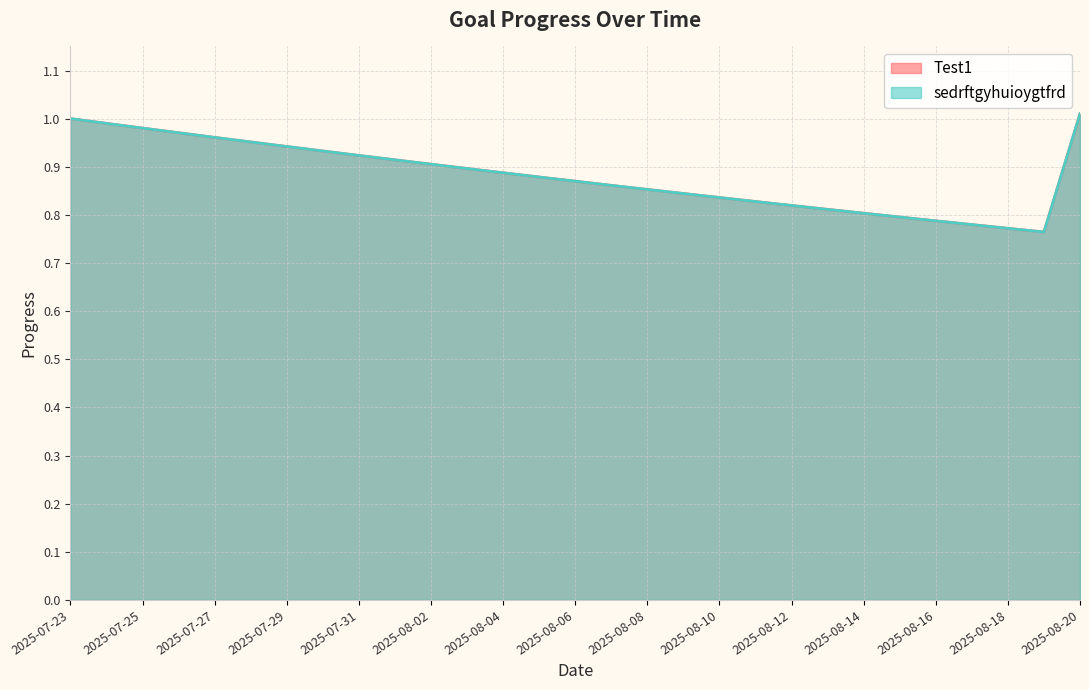

What are all the series names shown in the legend?

Test1, sedrftgyhuioygtfrd